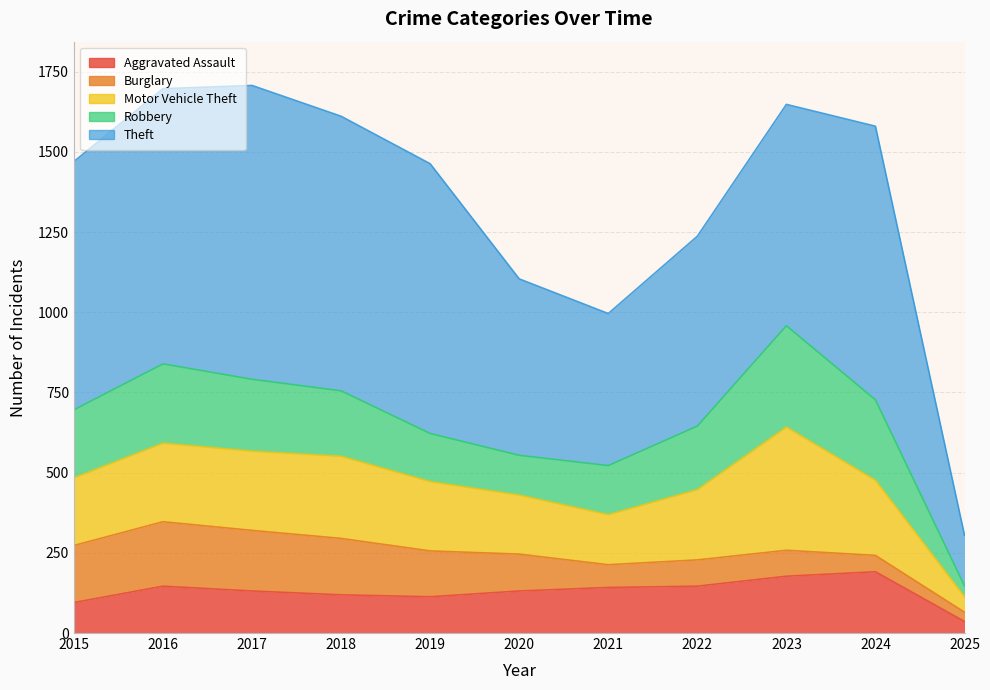

What is the sum of all Aggravated Assault values?

1427